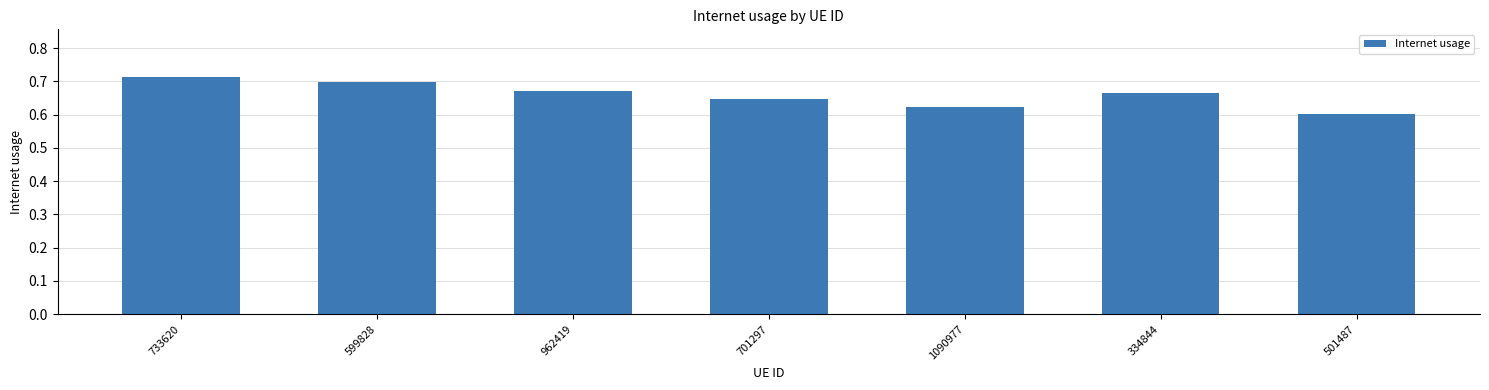

At which label is the value closest to 0?

501487